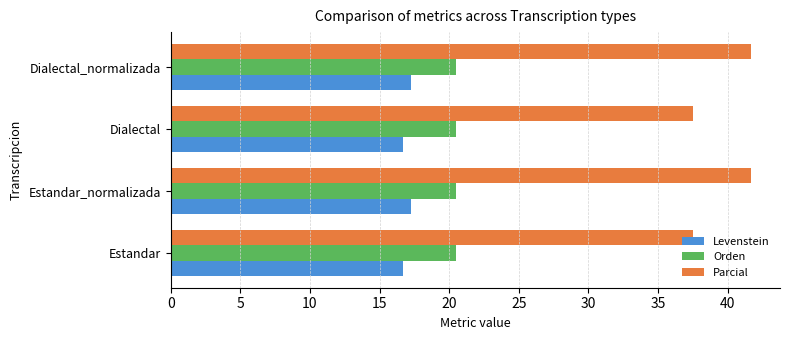

What is the maximum value for Parcial?

41.7